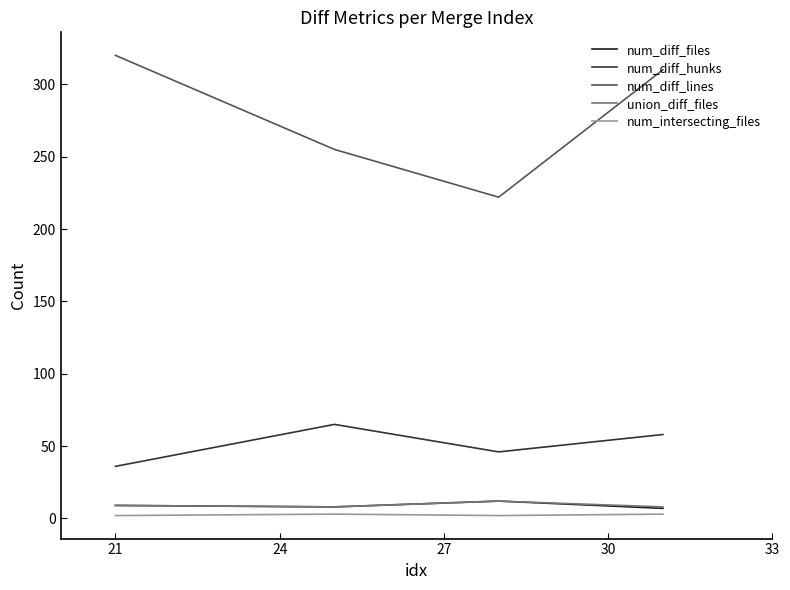

Which series has the largest range (max minus min)?

num_diff_lines